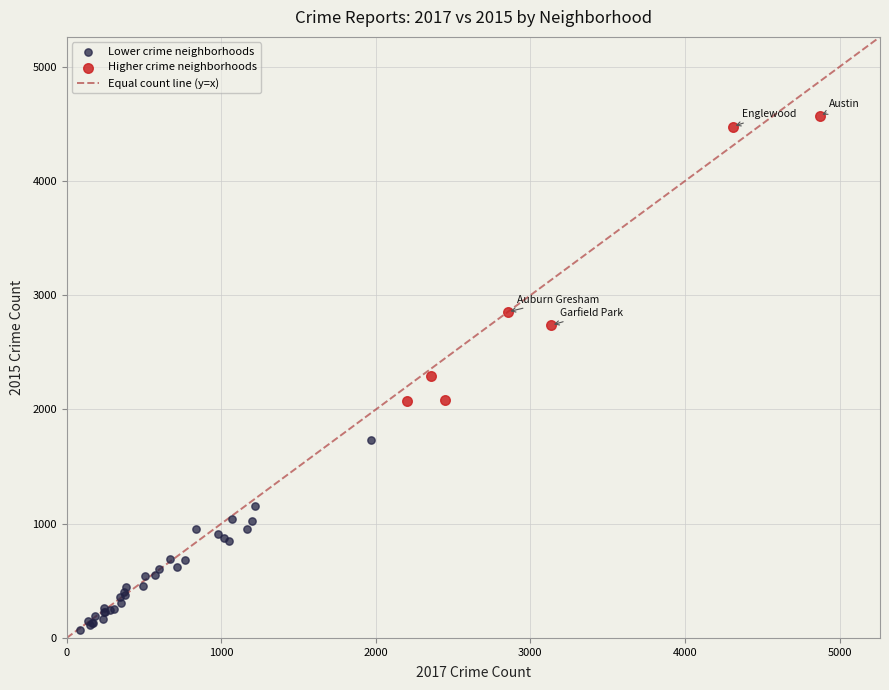

Which series has the largest Y range (max minus min)?

Higher crime neighborhoods